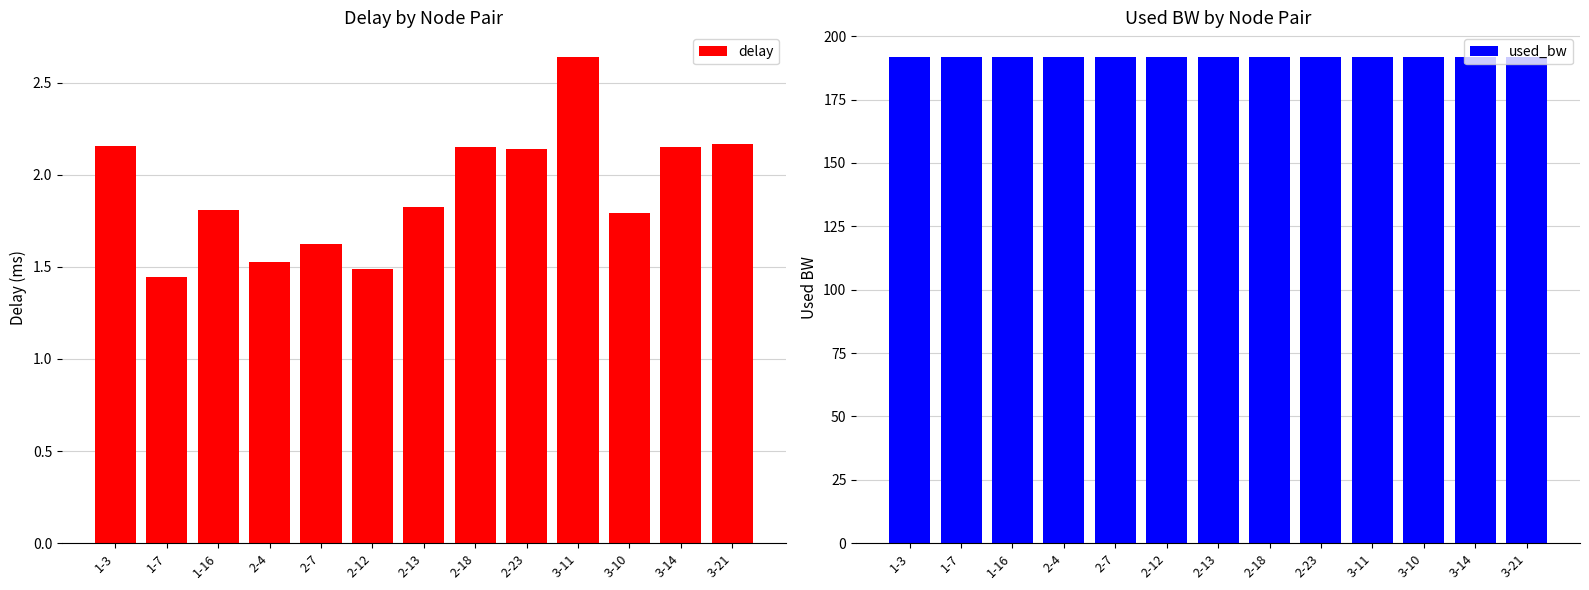

At 3-10, list the series in order from largest to smallest.

used_bw, delay